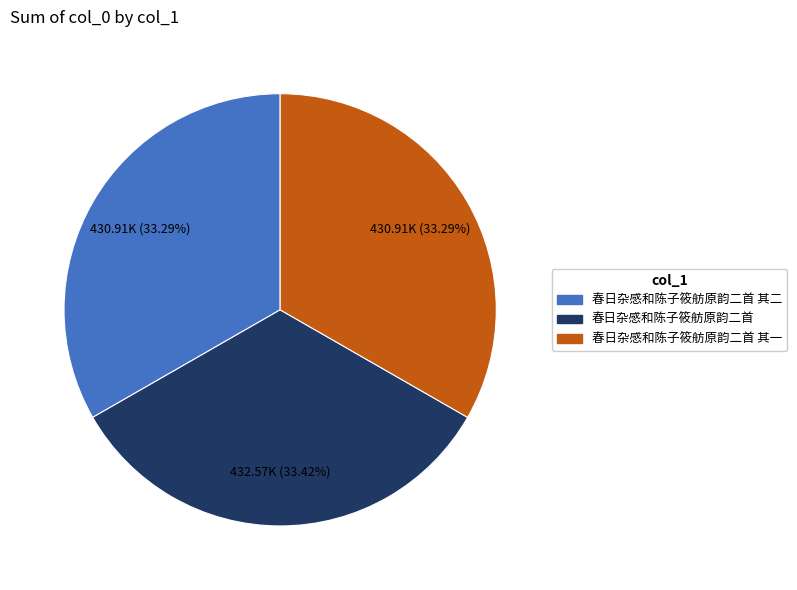

Is the sum of 春日杂感和陈子筱舫原韵二首 and 春日杂感和陈子筱舫原韵二首 其一 greater than half?

Yes